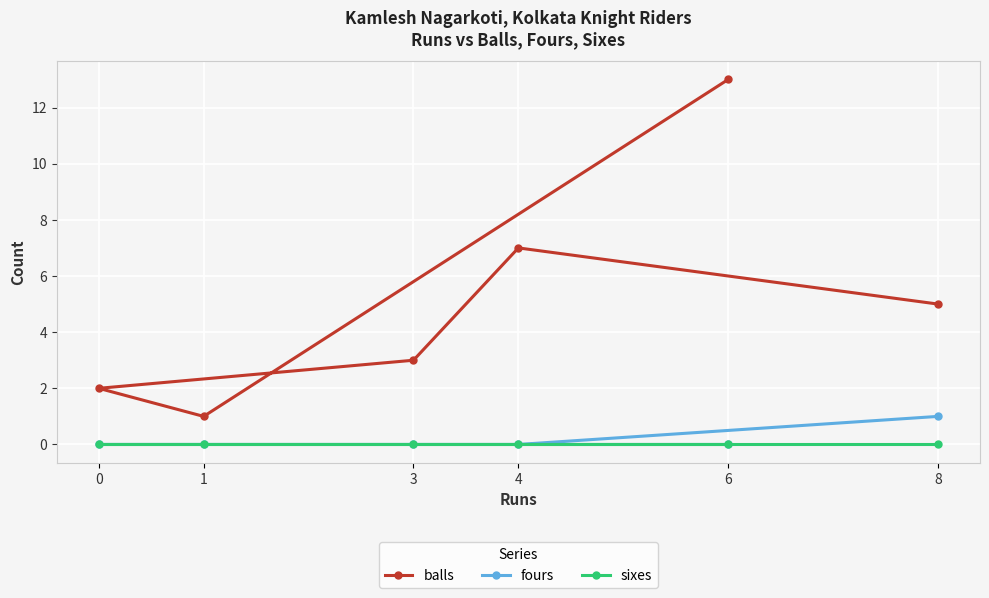

What is the total value across all series at 3?

3